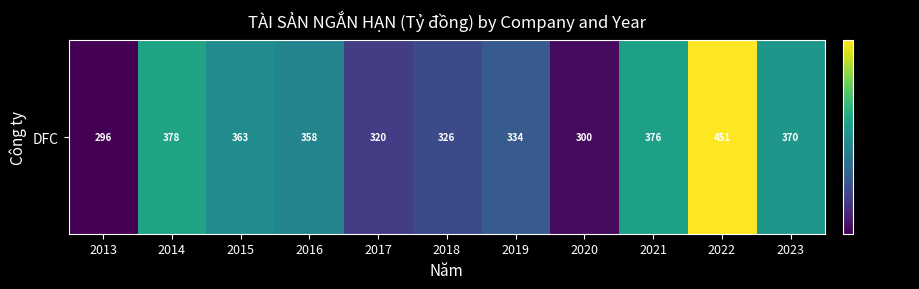

What is the sum of the values at 2022 and 2017?

770.6